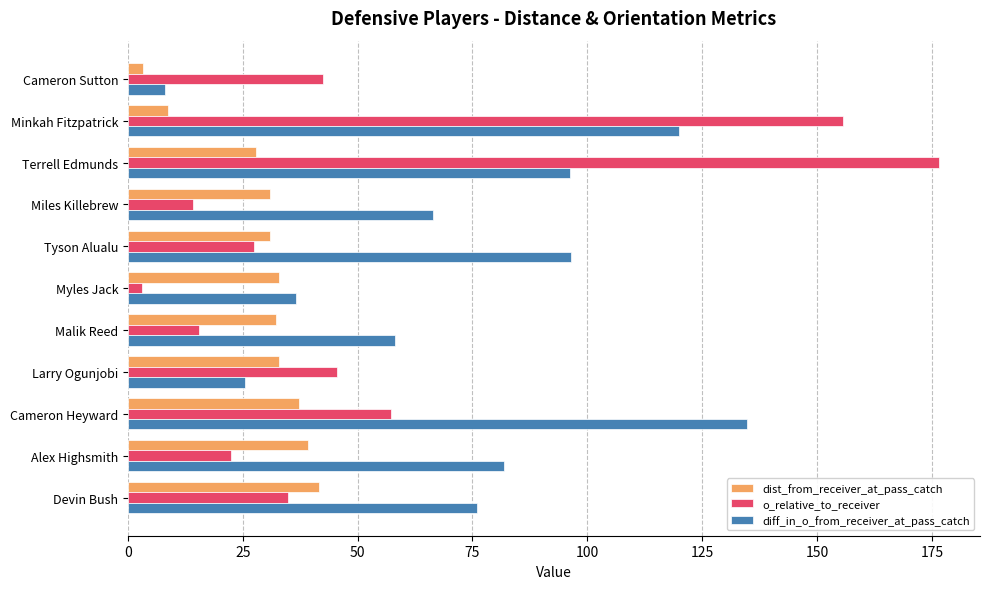

Which series has the largest range (max minus min)?

o_relative_to_receiver